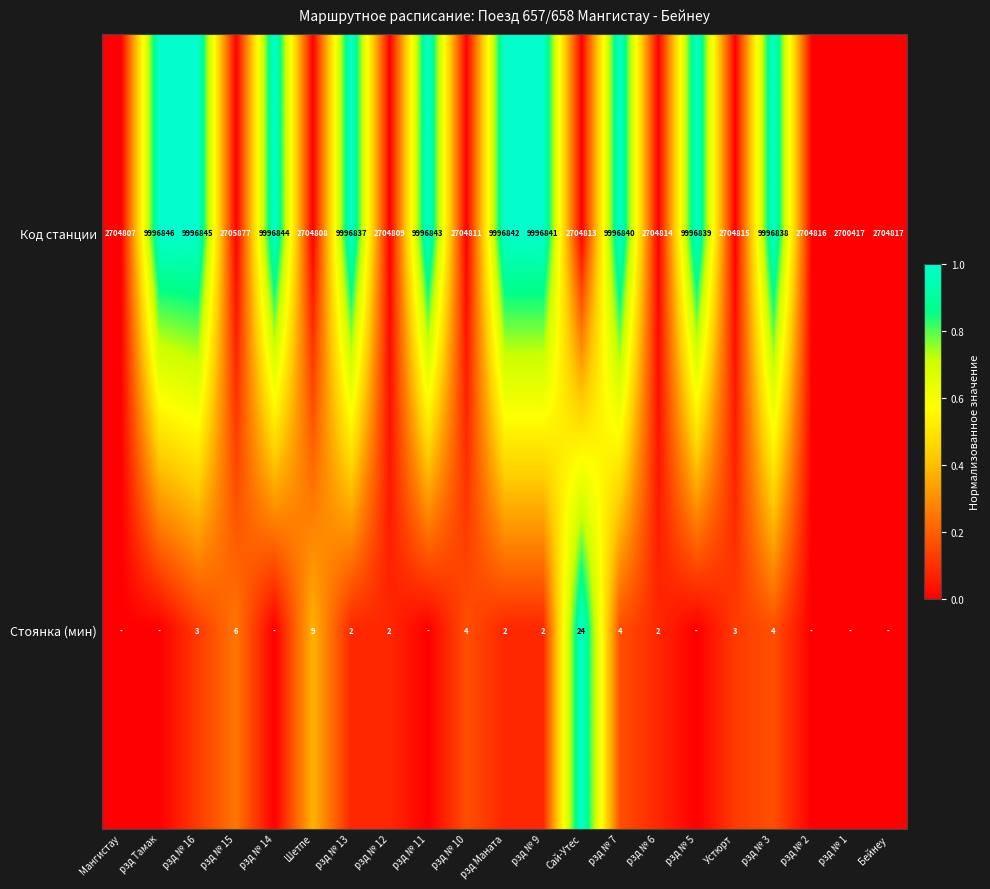

What is the approximate value of Код станции at рзд № 11, to the nearest 10?

9996840